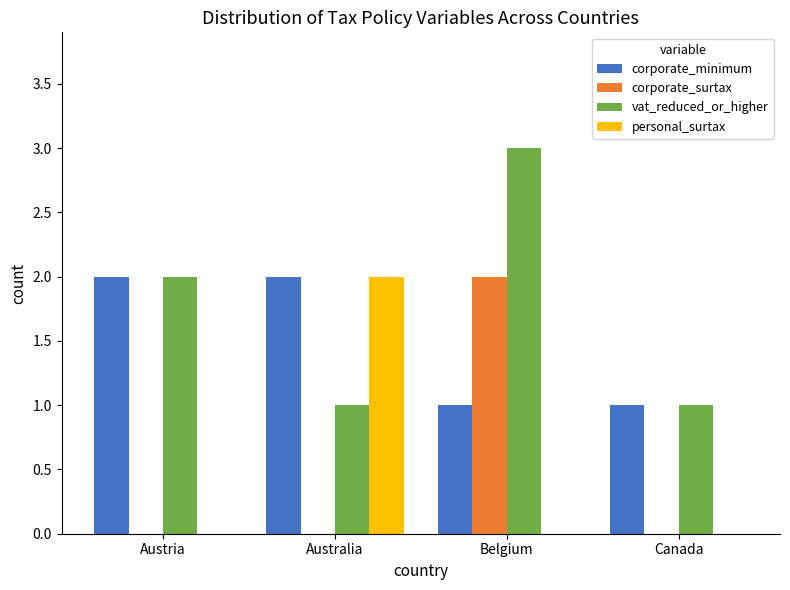

True or false: corporate_surtax has a value of 1 at Australia.

False